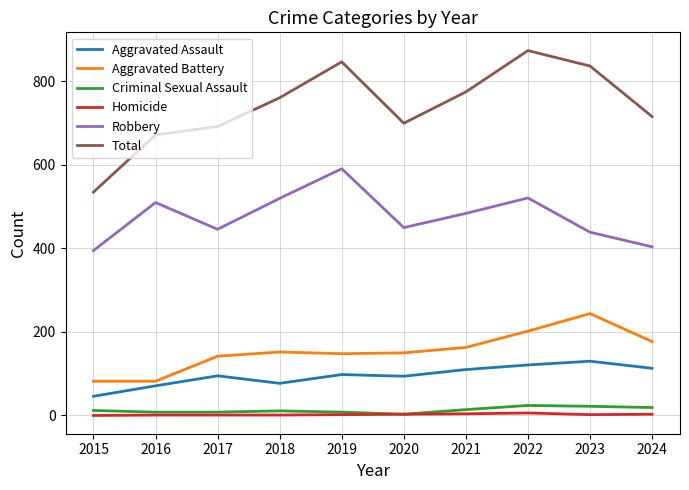

What is the lowest value of the Aggravated Battery series?

82